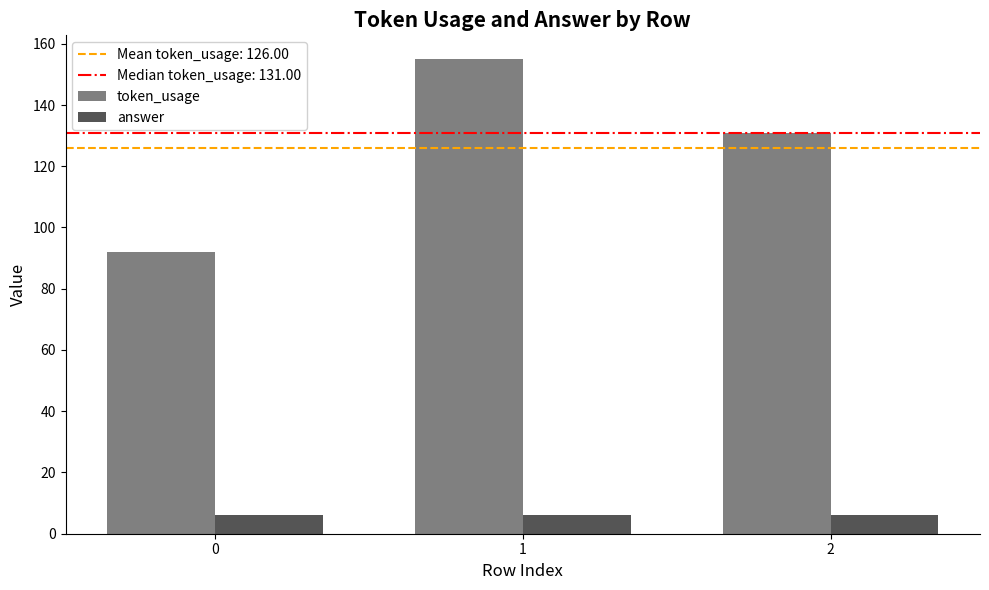

The value of answer at 1 is 6. True or false?

True